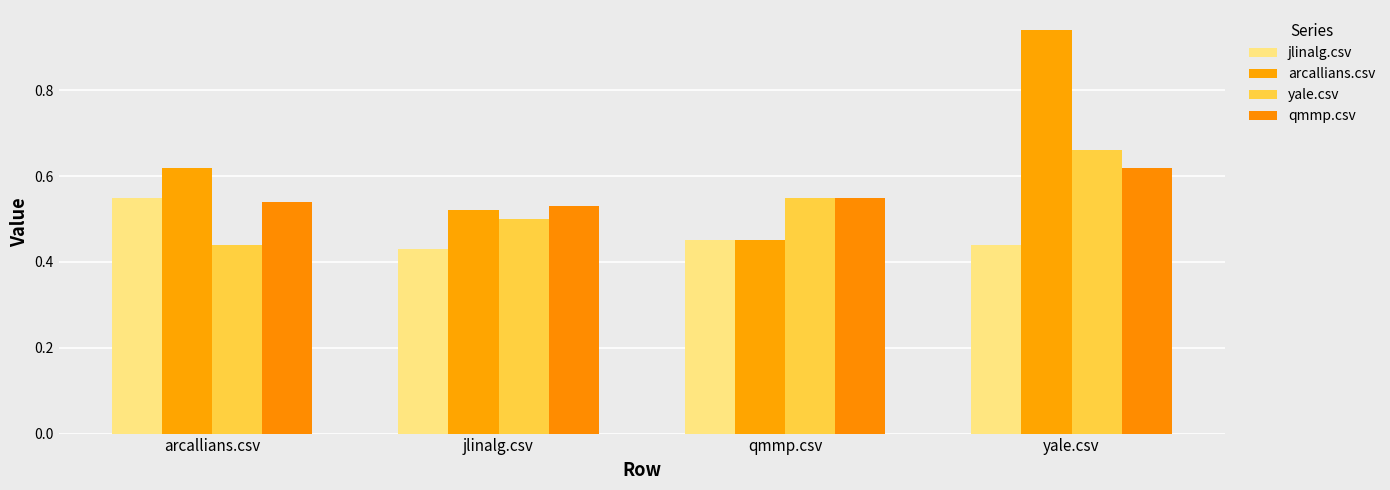

What position from the left is jlinalg.csv?

2